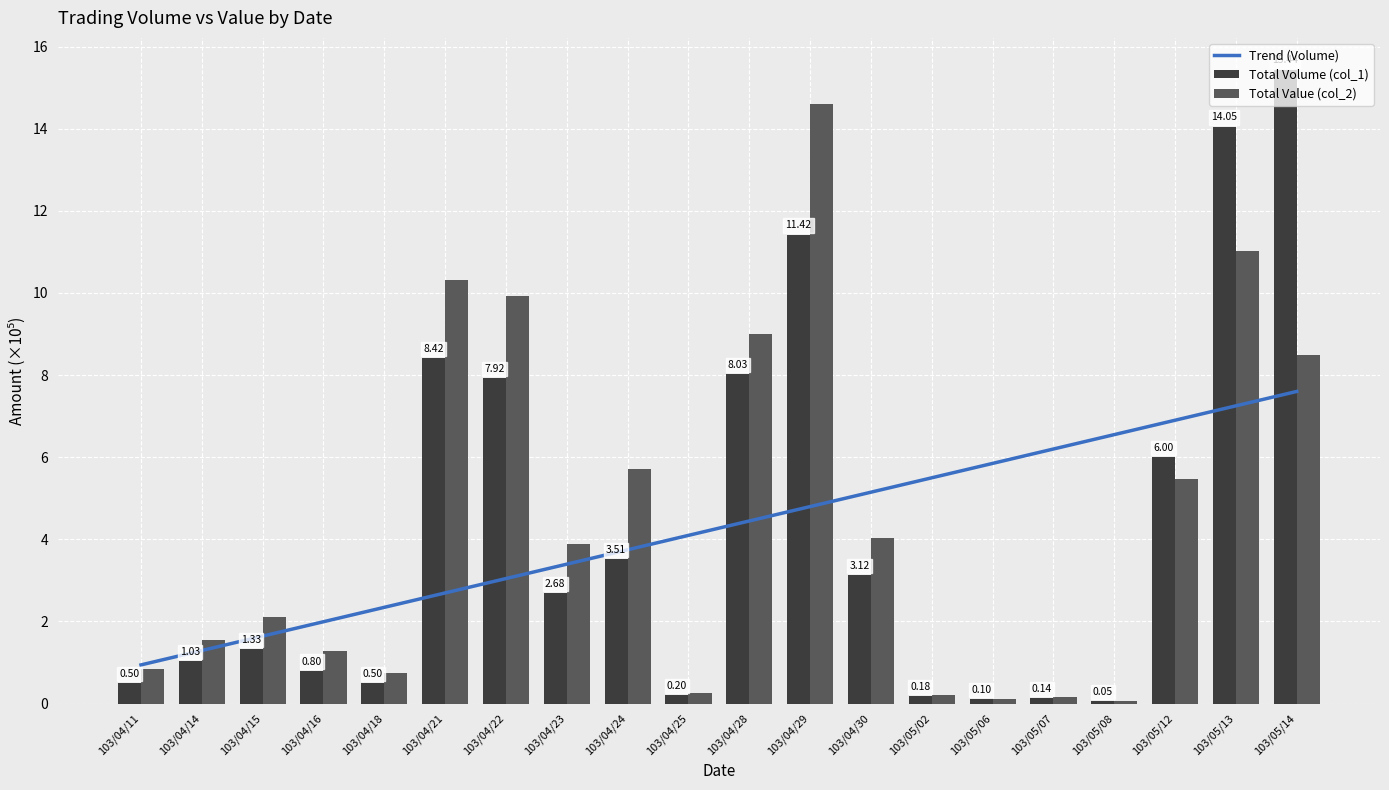

Which series has the widest spread of values?

Total Volume (col_1)